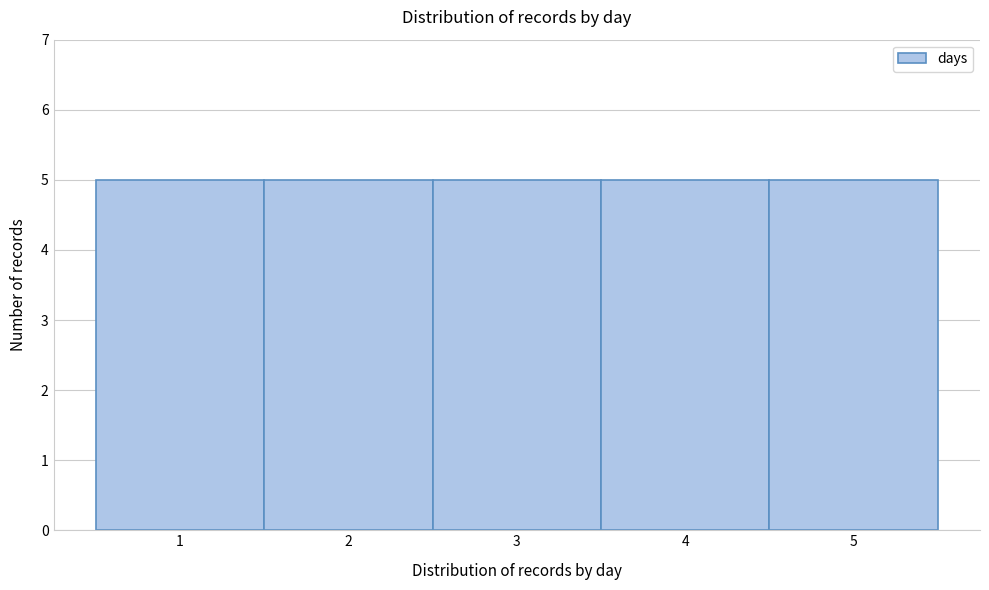

What is the height of the bar covering 3.5 to 4.5 on the x-axis? The values are not printed on the chart, so give them approximately, as read against the axis.

5